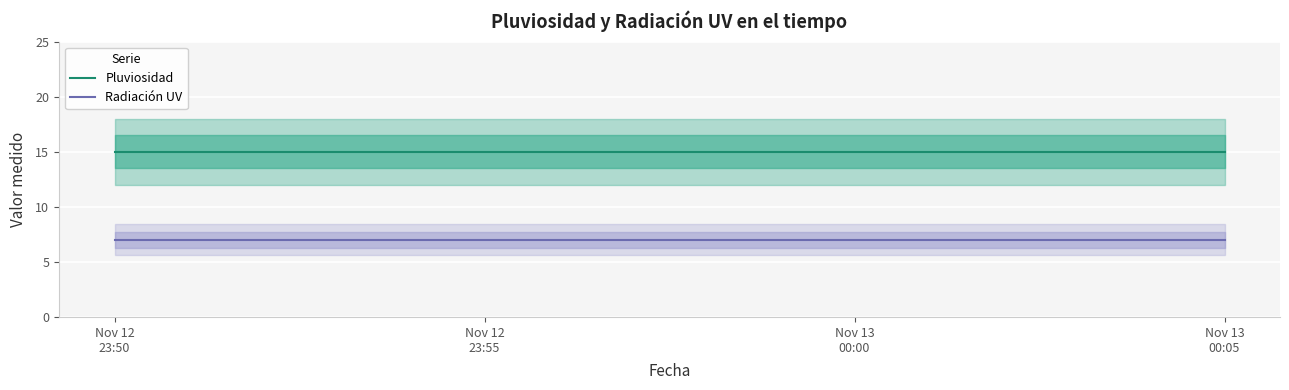

Reading right to left, list all the values displayed in this chart.

Pluviosidad: 15	15	15	15	15	15	15	15	15	15	15	15	15	15	15	15
Radiación UV: 7	7	7	7	7	7	7	7	7	7	7	7	7	7	7	7